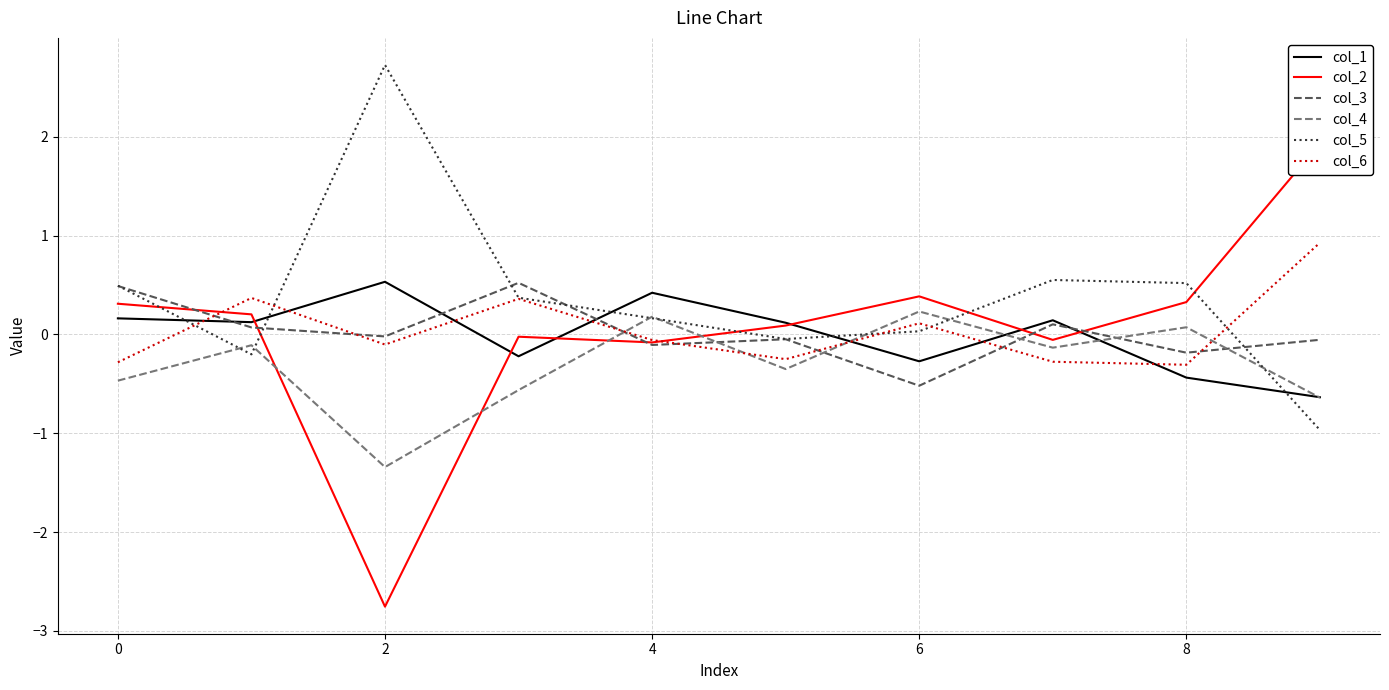

True or false: col_4 has a value of 0.2 at 6.

True